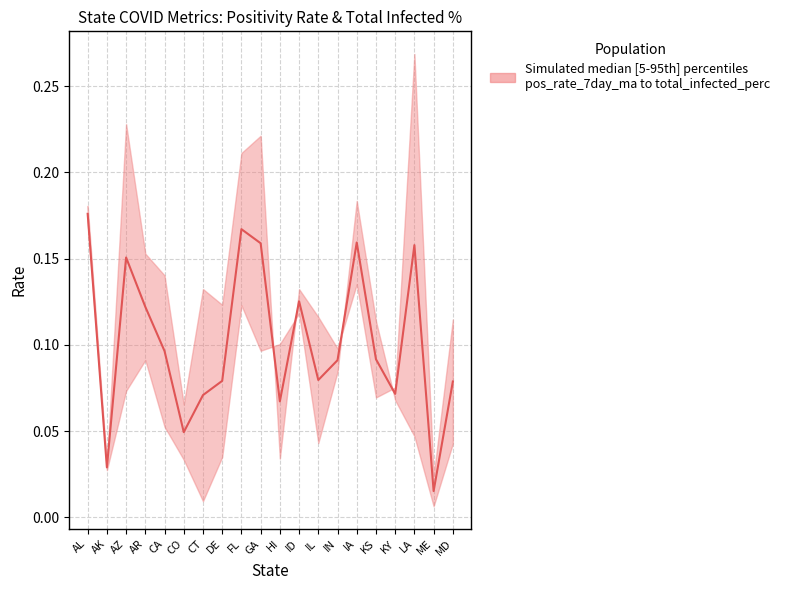

What is the label of the 13th point from the right?

DE